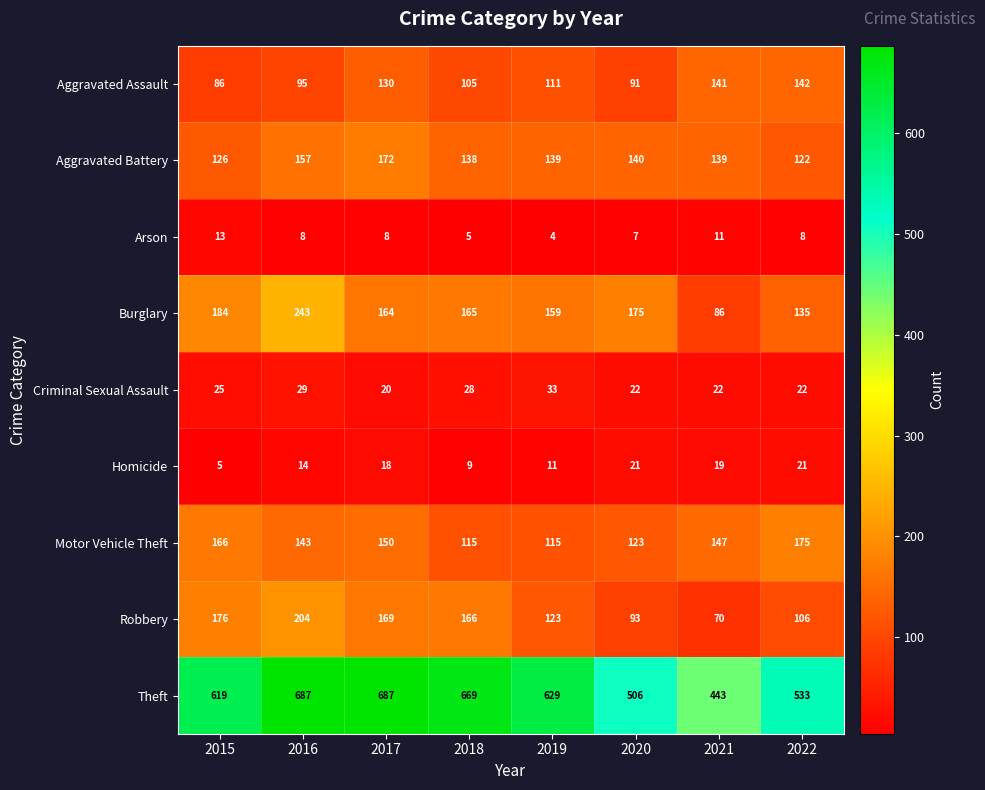

What is the average value of the Aggravated Assault series?

113